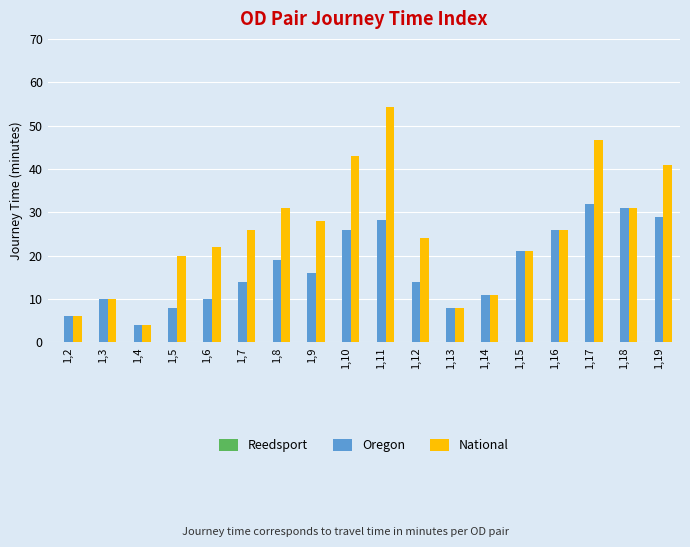

Rank the series by their average value, from highest to lowest.

National, Oregon